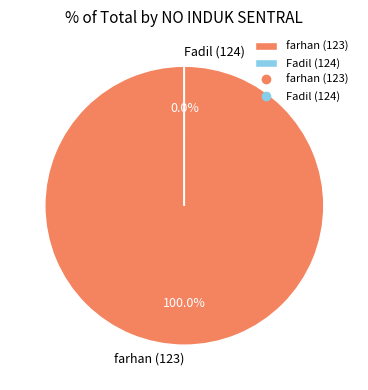

What percentage is the farhan (123) slice, to the nearest percent?

100%